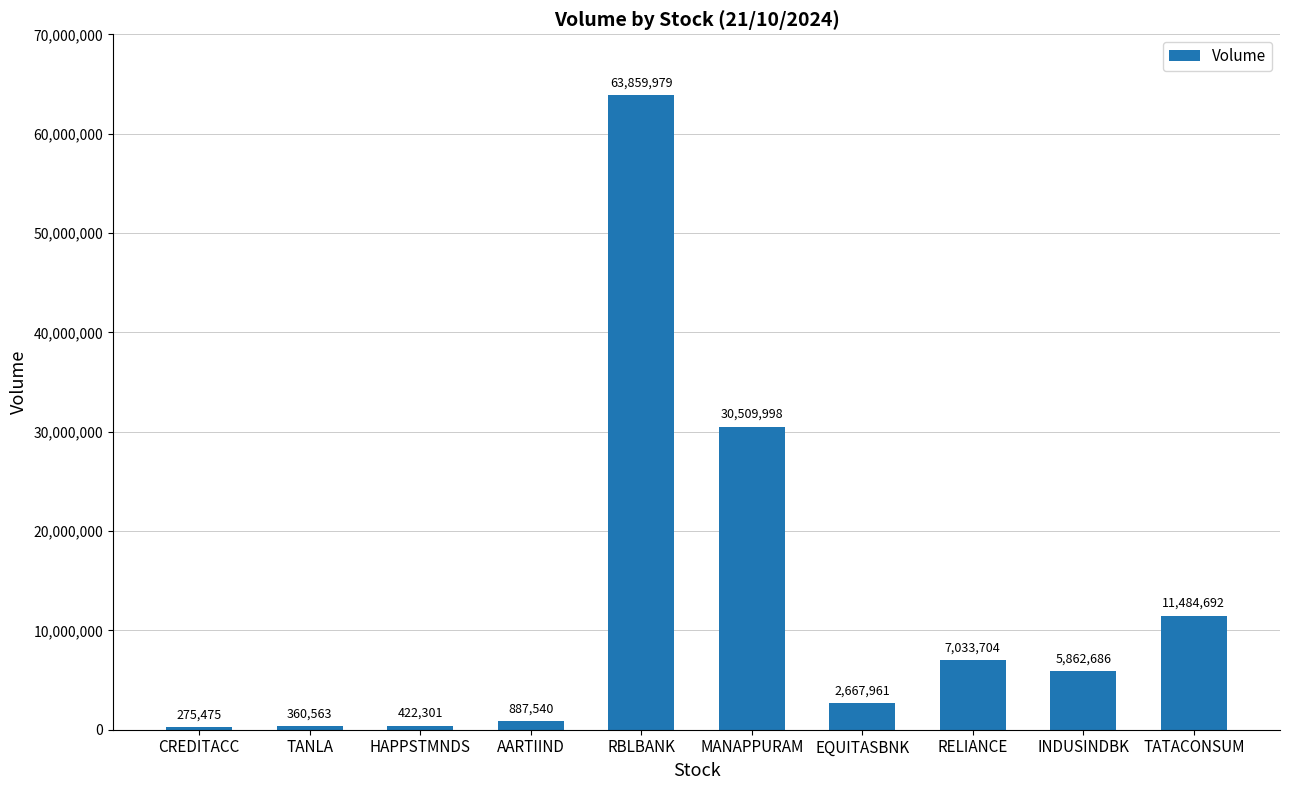

Which has a higher value, AARTIIND or MANAPPURAM?

MANAPPURAM